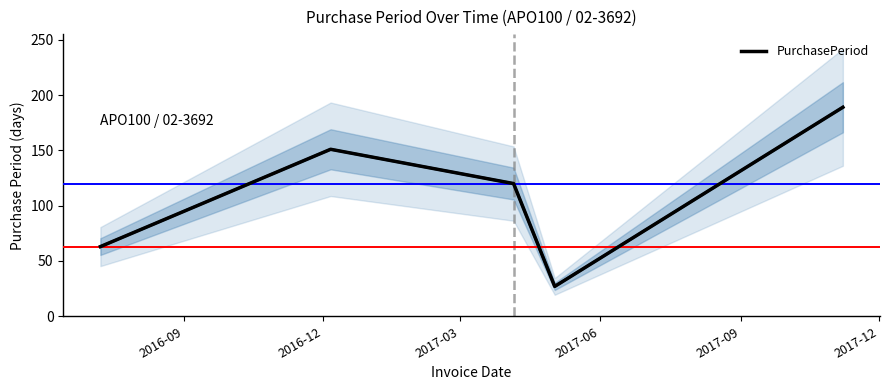

At which category does the data reach its first local peak?

2016-12